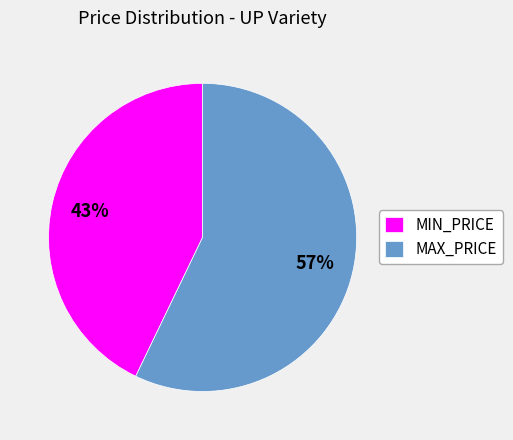

Which slice is the smallest?

MIN_PRICE